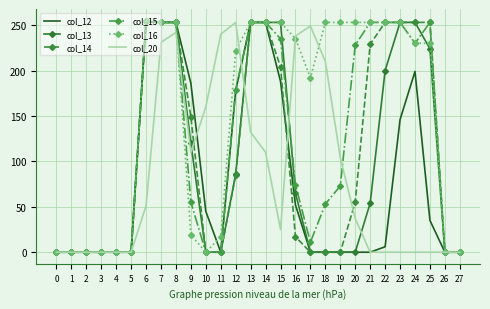

Which series has the largest total across all categories?

col_16